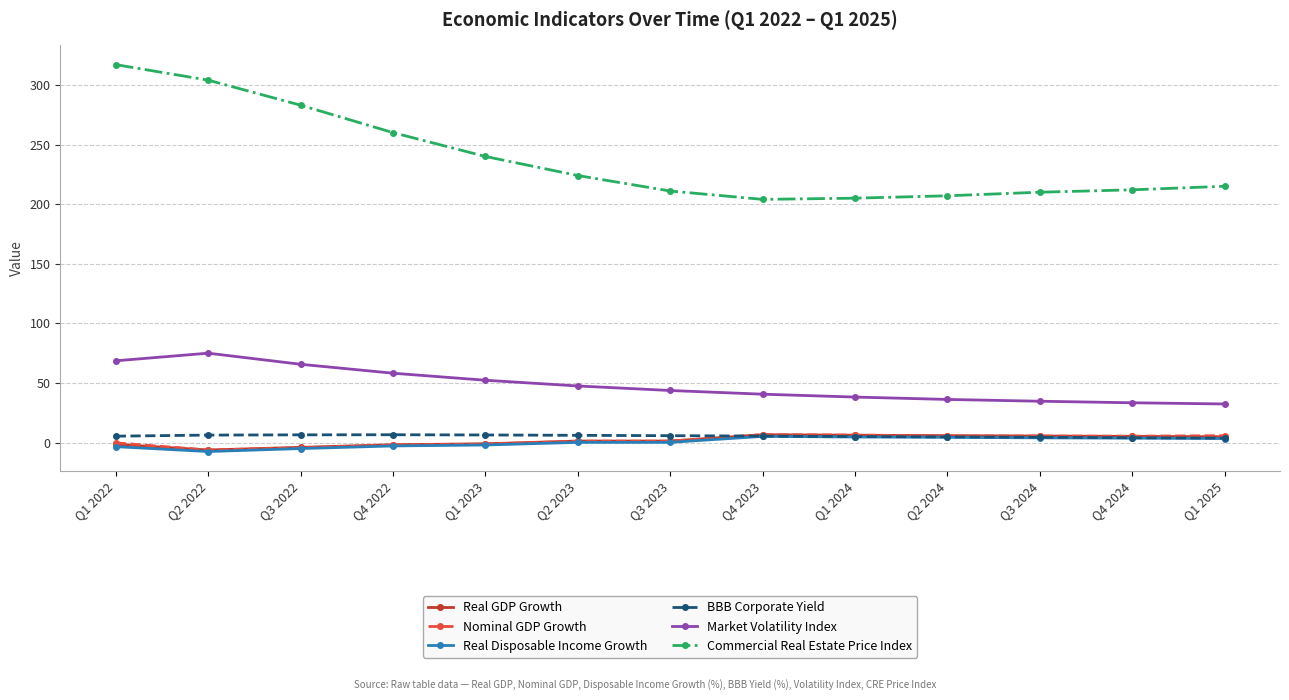

True or false: Market Volatility Index has a value of 67.2 at Q1 2024.

False